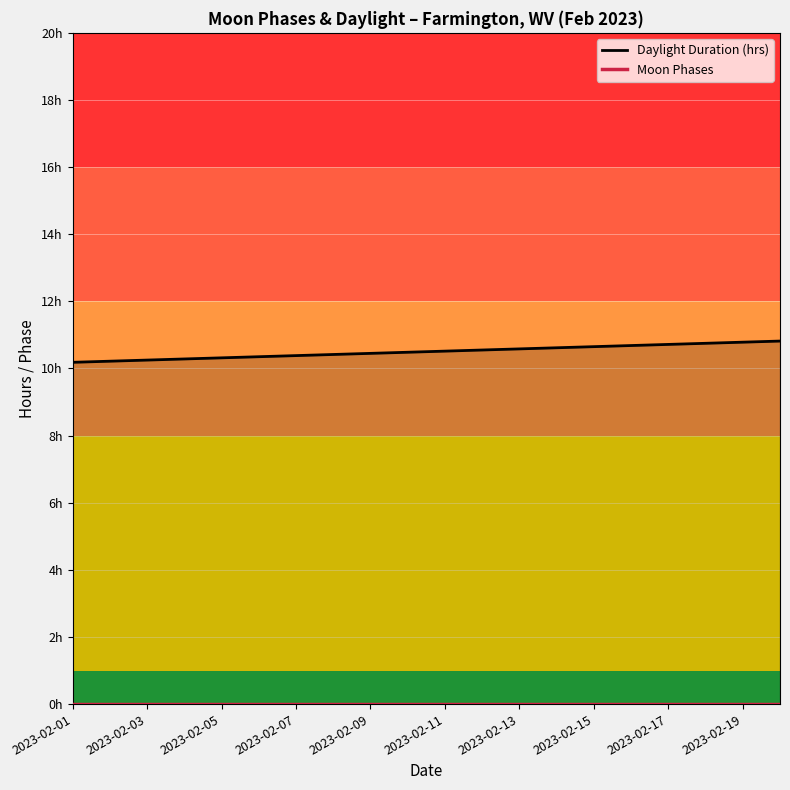

Read the Daylight Duration (hrs) value at 2023-02-01.

10.2